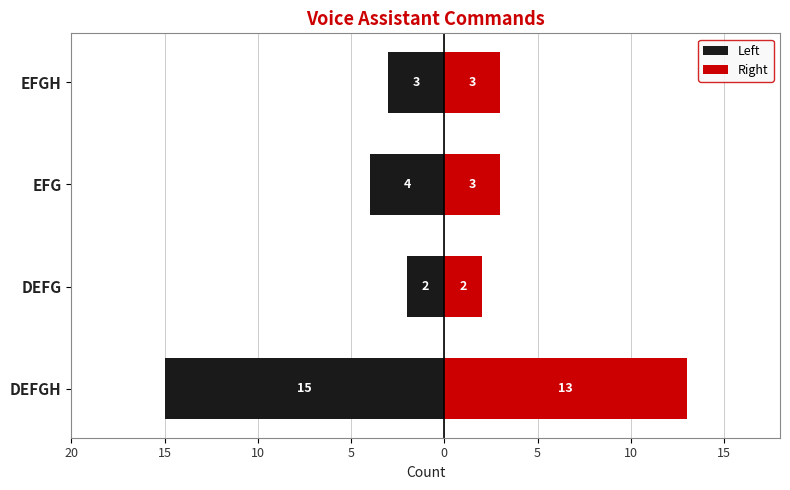

How many distinct data groups are displayed?

2